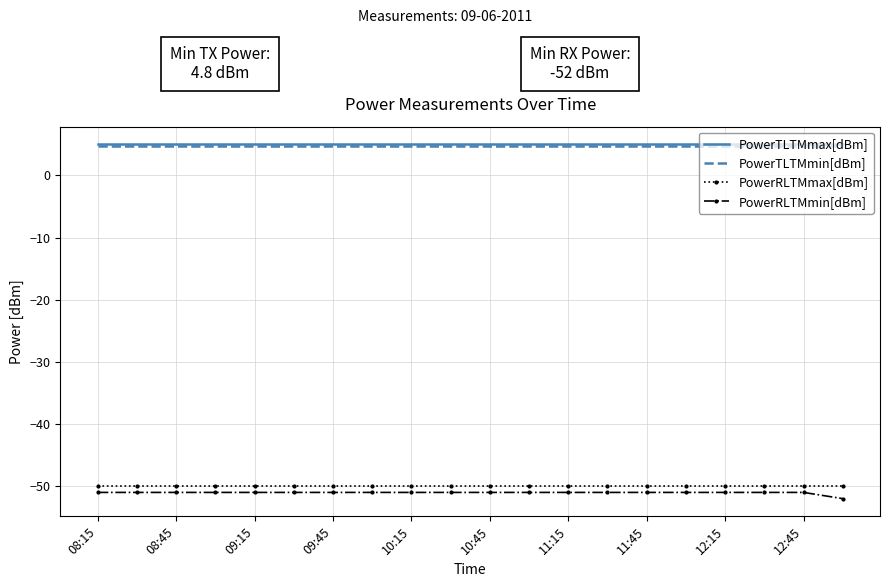

True or false: PowerTLTMmax[dBm] and PowerRLTMmin[dBm] cross at least once.

False